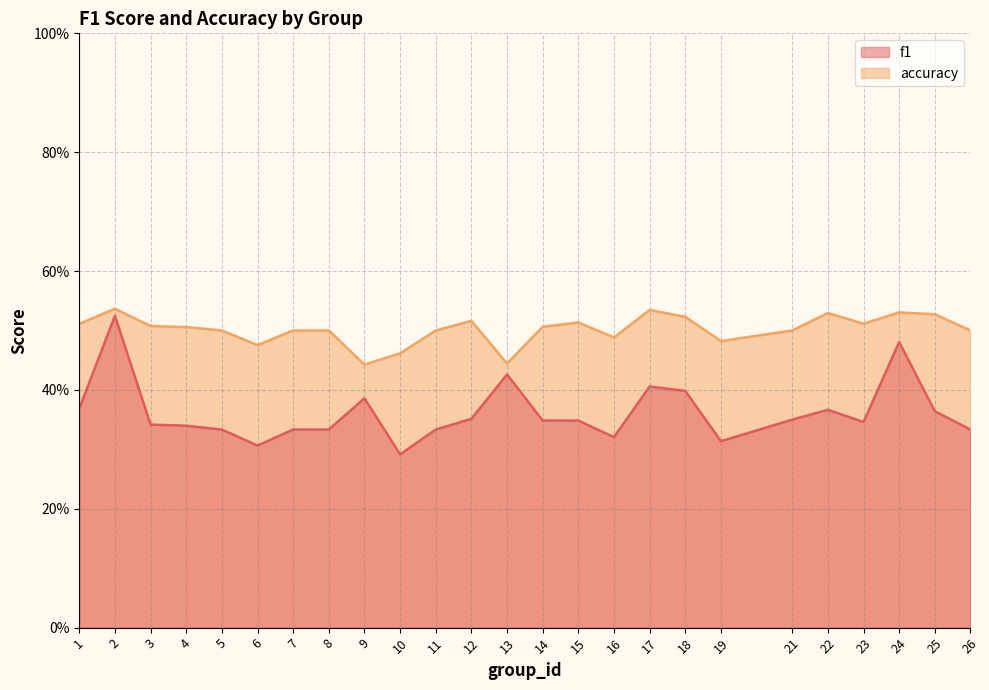

At which category does accuracy reach its first local peak?

2